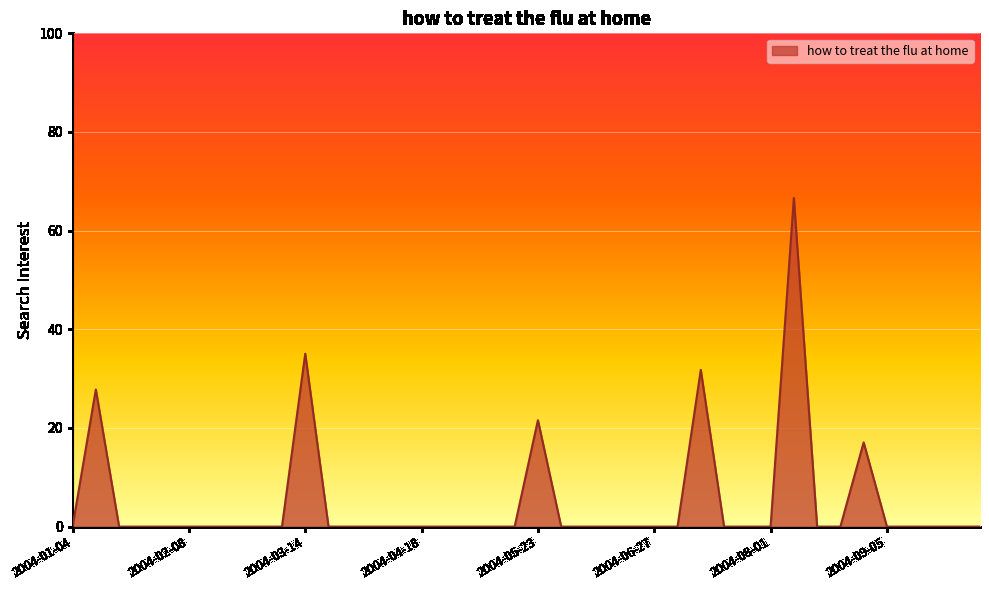

What is the difference between the maximum and minimum values?

66.6